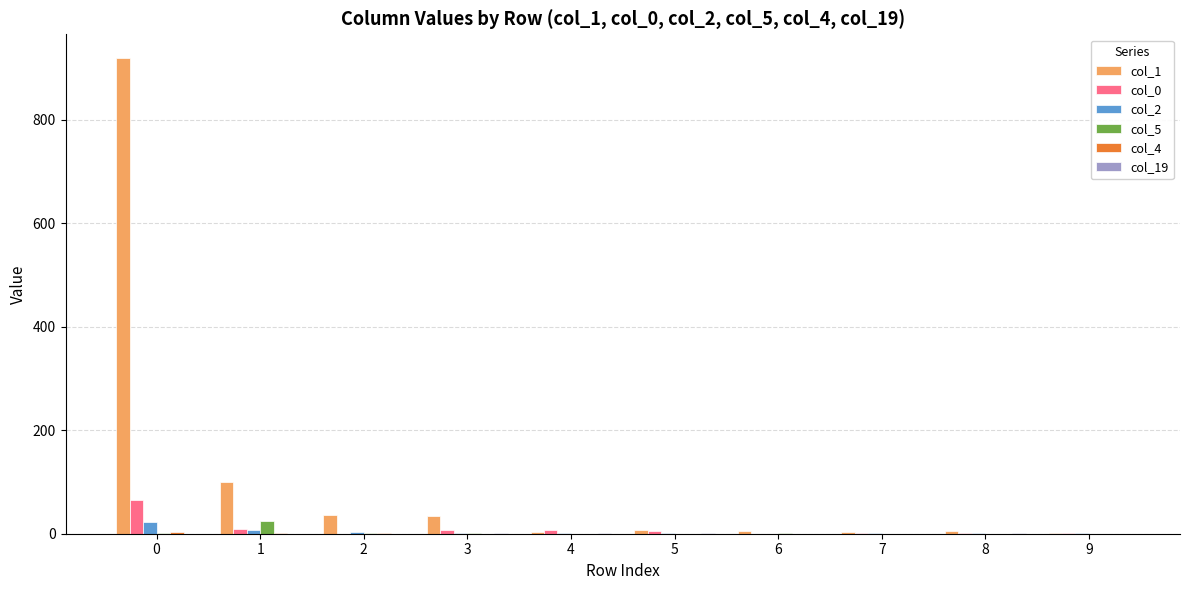

Which series has the largest total across all categories?

col_1